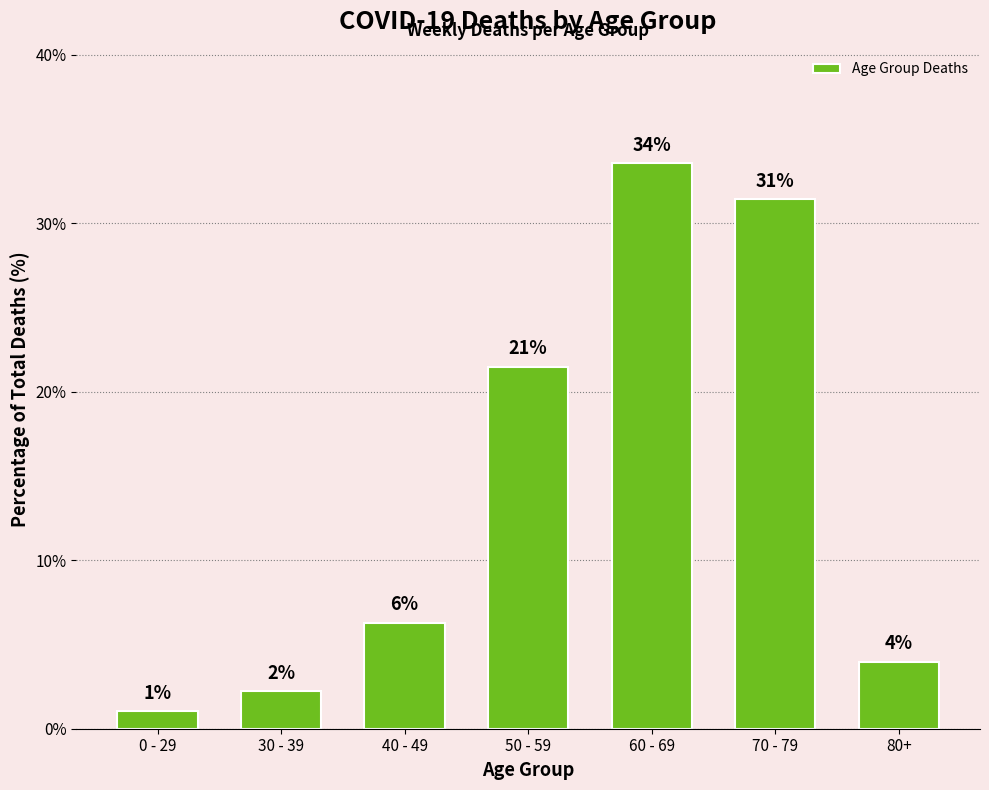

Rank the categories by value from lowest to highest.

0 - 29, 30 - 39, 80+, 40 - 49, 50 - 59, 70 - 79, 60 - 69